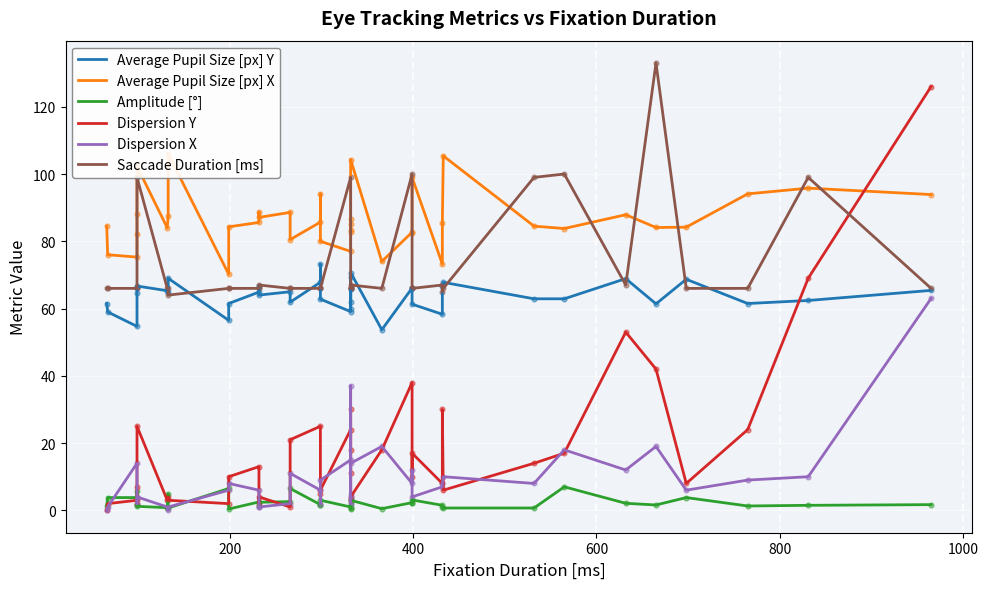

Which series reaches the maximum Y coordinate?

Saccade Duration [ms]